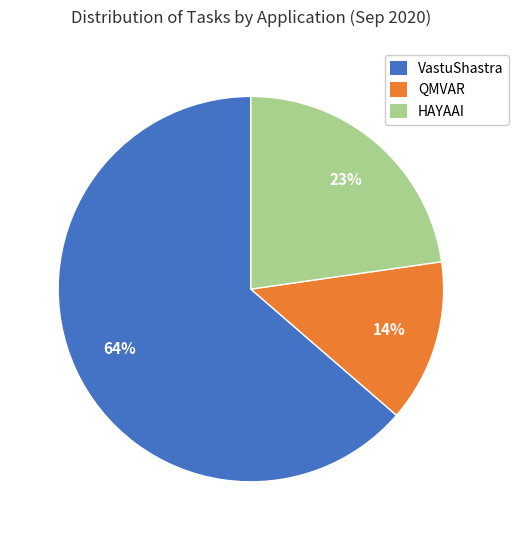

Is it true that HAYAAI is 33% of the pie?

False